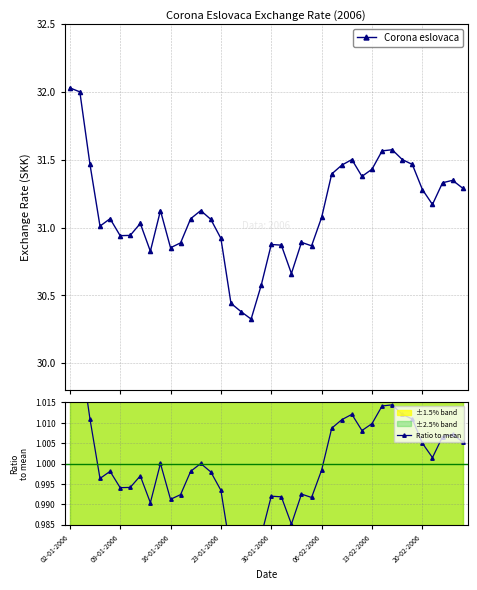

Between 33 and 34, which series saw the biggest shift?

Corona eslovaca